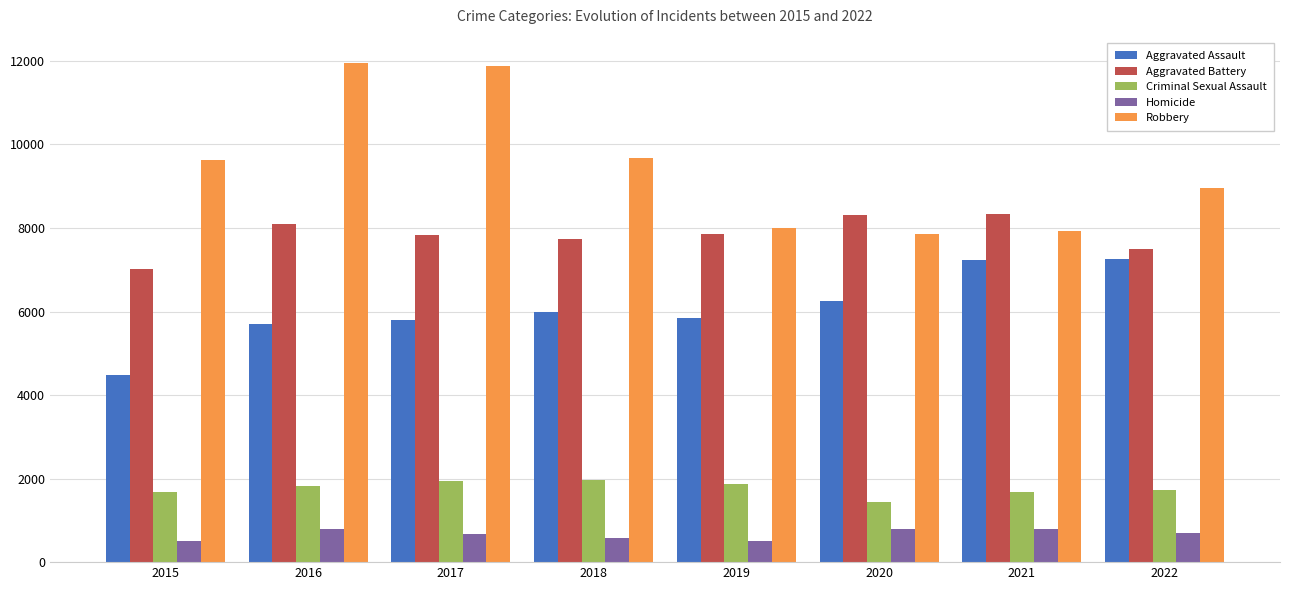

How many groups of bars are there?

8